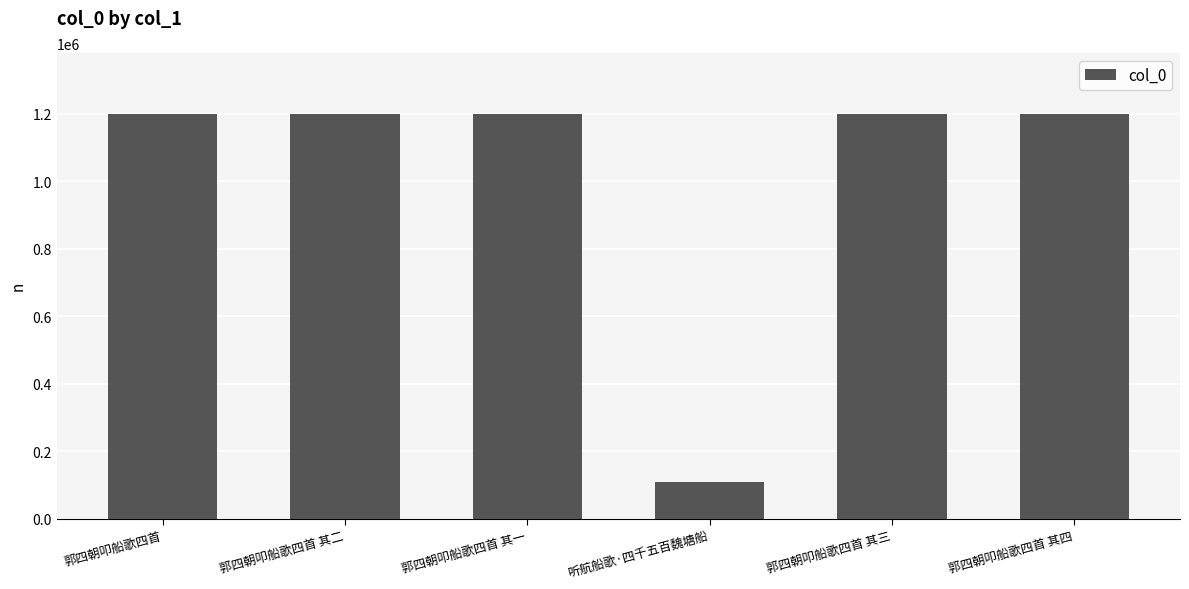

What is the label of the 6th bar from the right?

郭四朝叩船歌四首